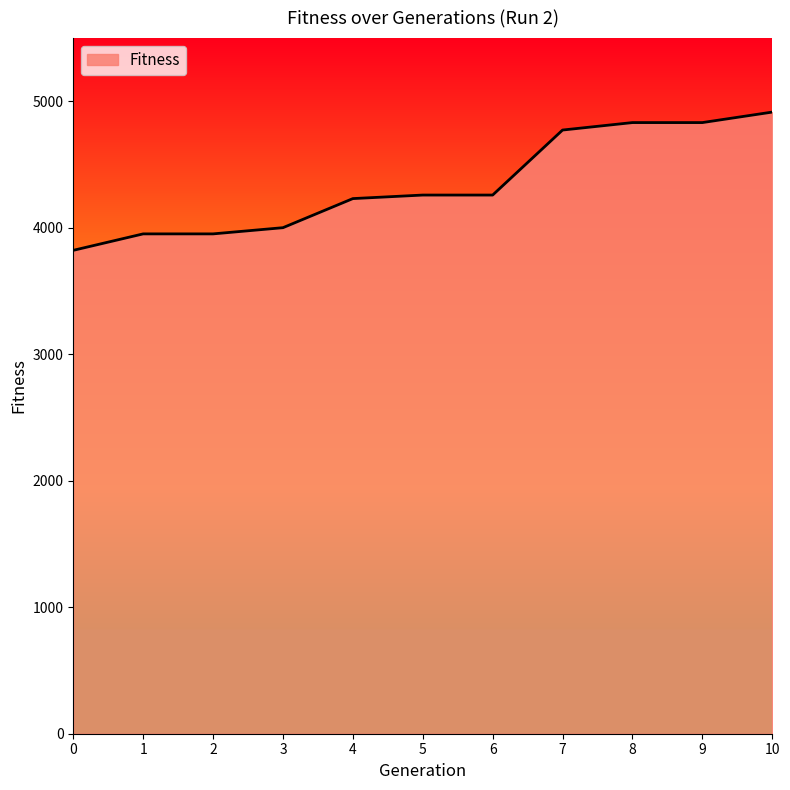

The chart shows a value of 1837 at 3. True or false?

False